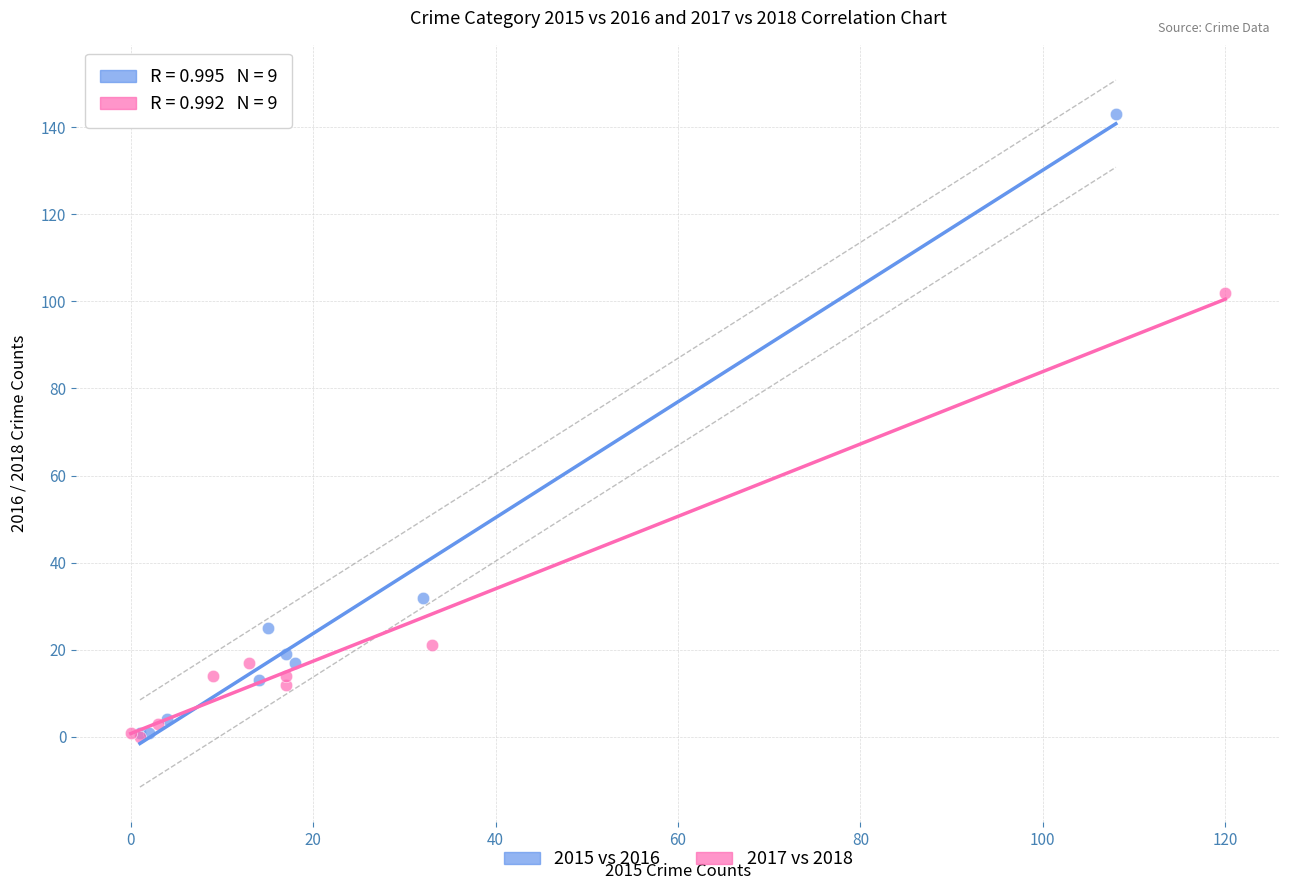

Which series has the widest spread of Y values?

2015 vs 2016